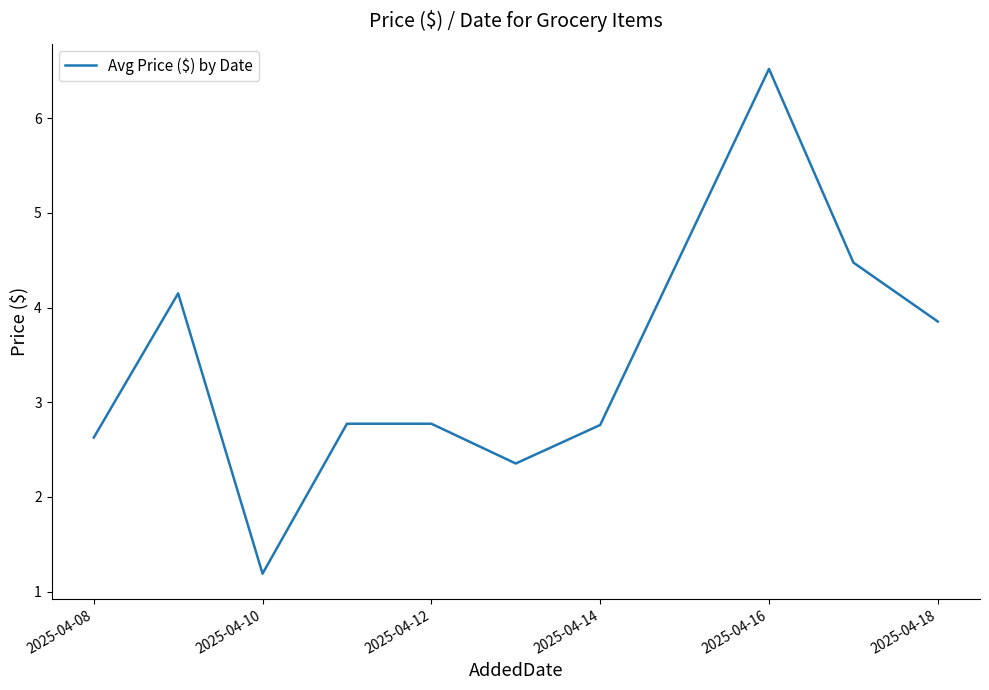

What is the maximum value shown in the chart?

6.5